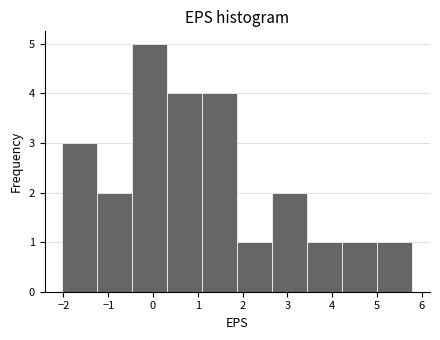

Over which range of the x-axis is the bar tallest?

-0.5 to 0.3